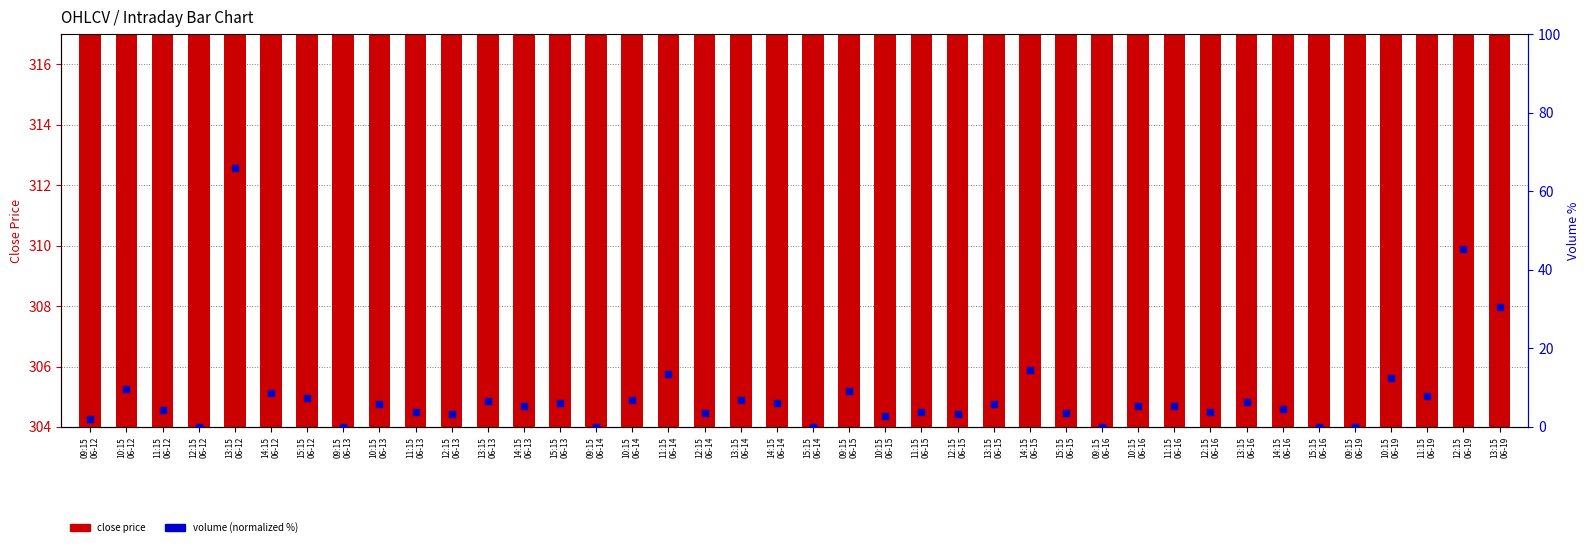

What are all the series names shown in the legend?

close price, volume (normalized %)